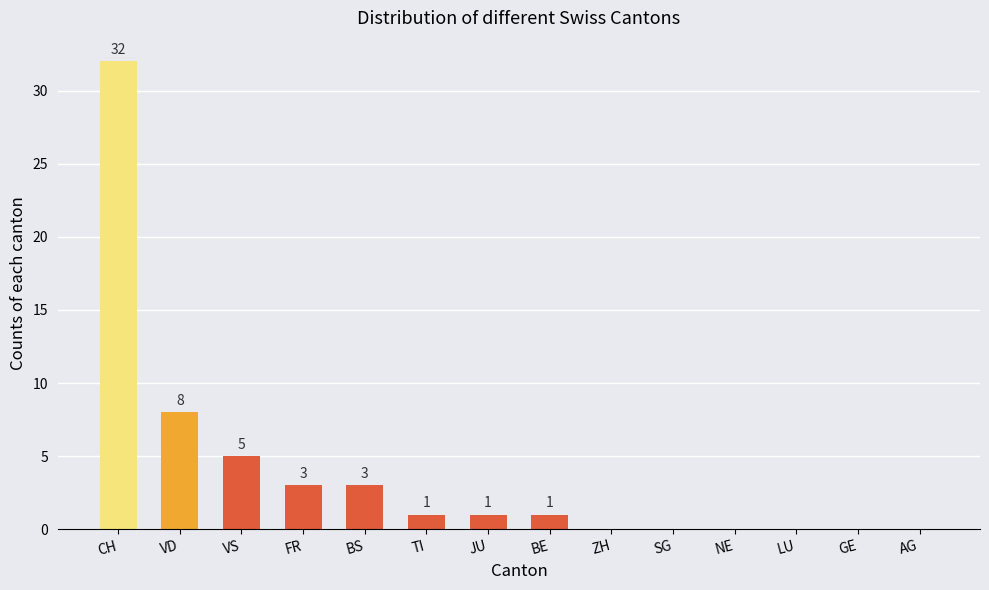

Reading left to right, transcribe all the data shown in this chart.

32	8	5	3	3	1	1	1	0	0	0	0	0	0